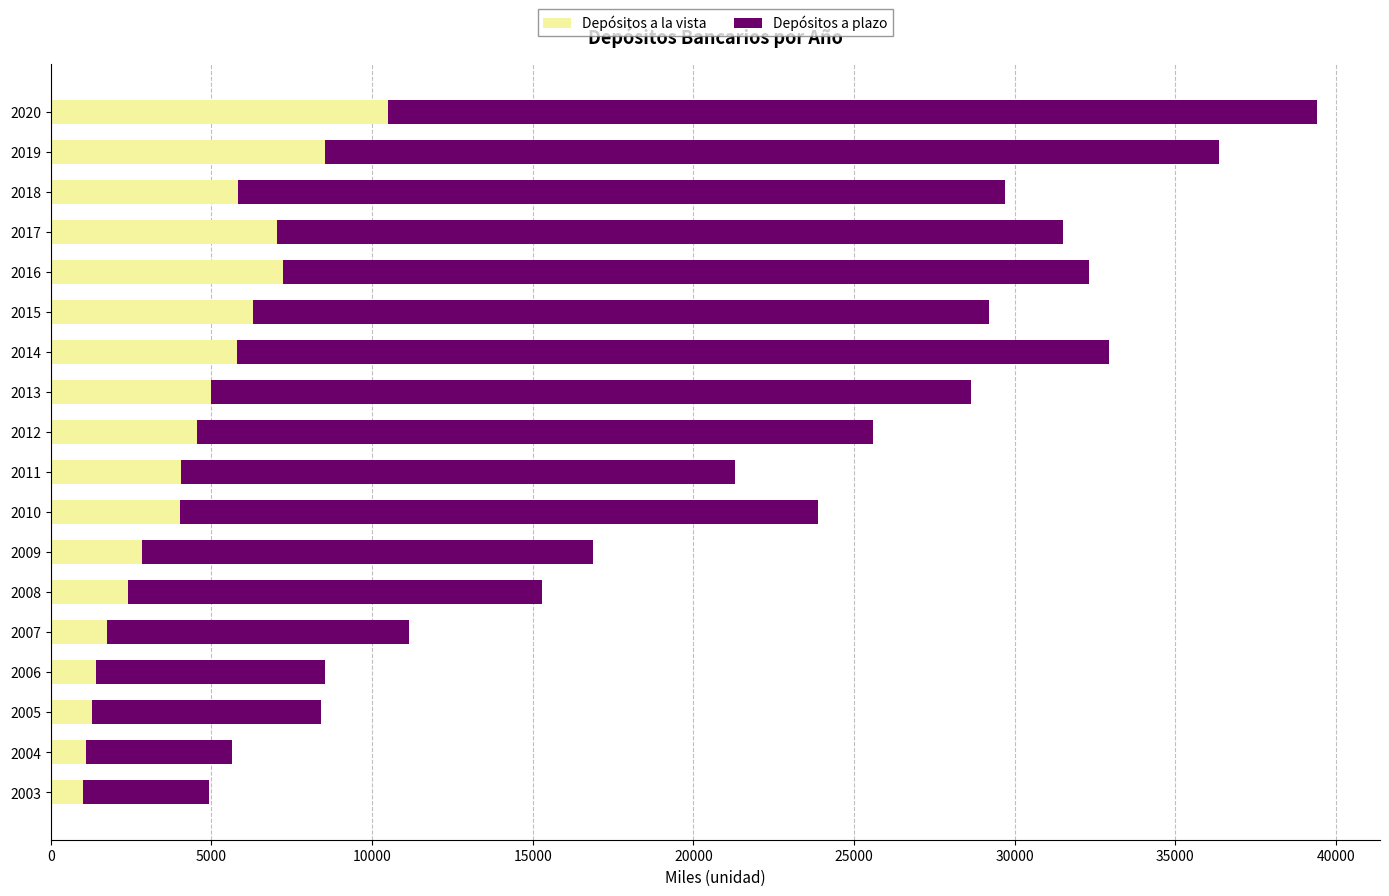

What is the maximum value for Depósitos a la vista?

10486.0